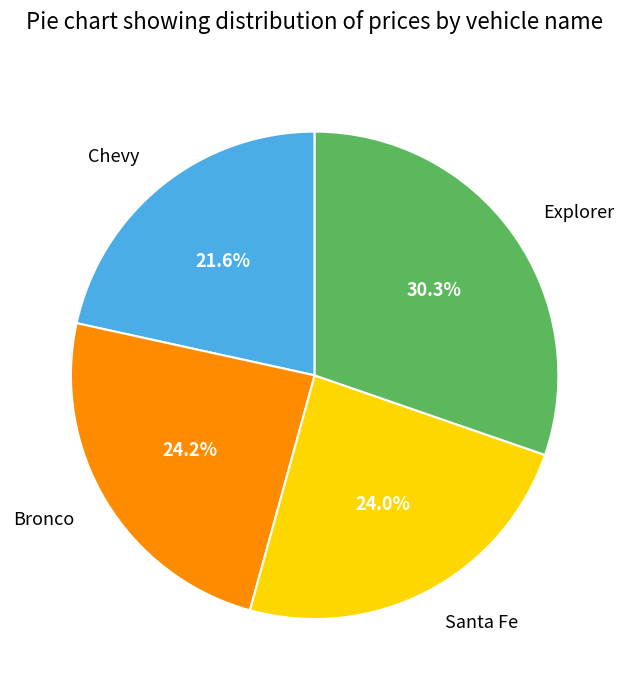

Does Explorer represent more than half of the total?

No